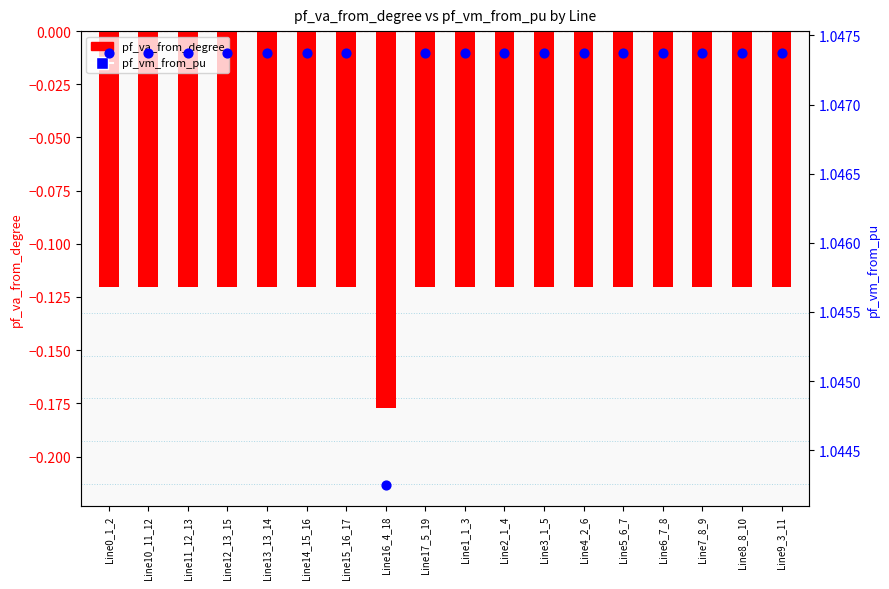

Is the value of pf_va_from_degree at Line15_16_17 greater than the value of pf_vm_from_pu at Line6_7_8?

No